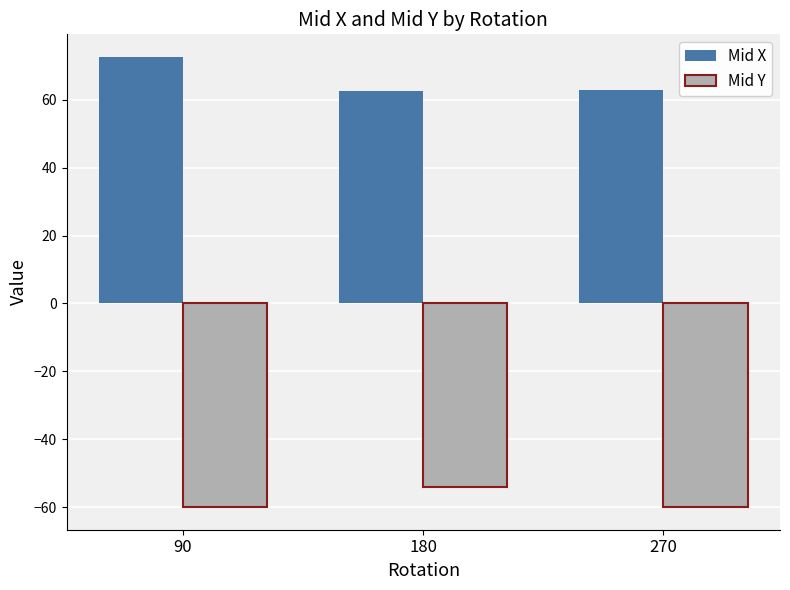

What is the spread (max minus min) of values at 270?

122.7